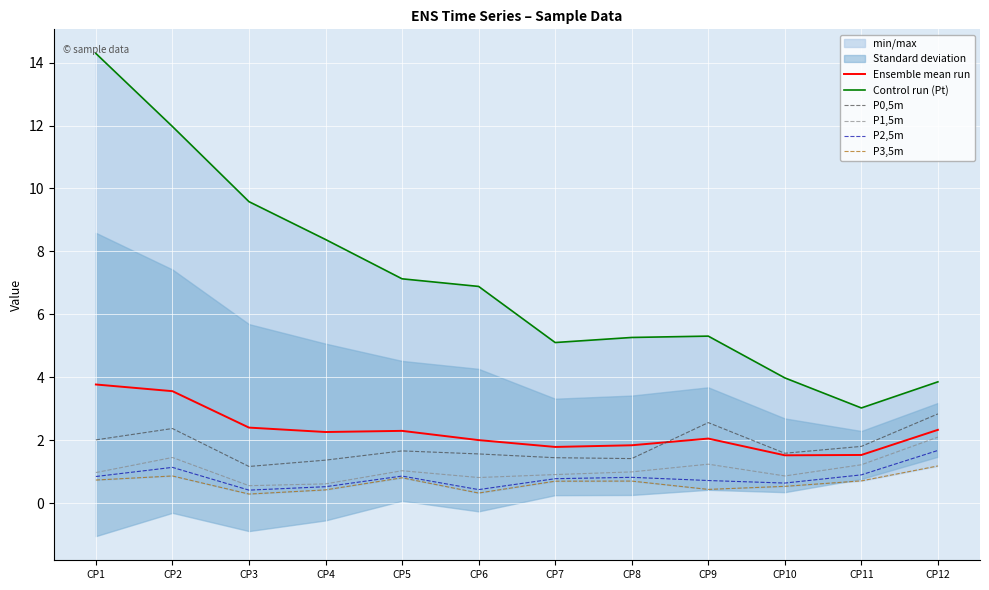

What is the sum of all Control run (Pt) values?

84.8